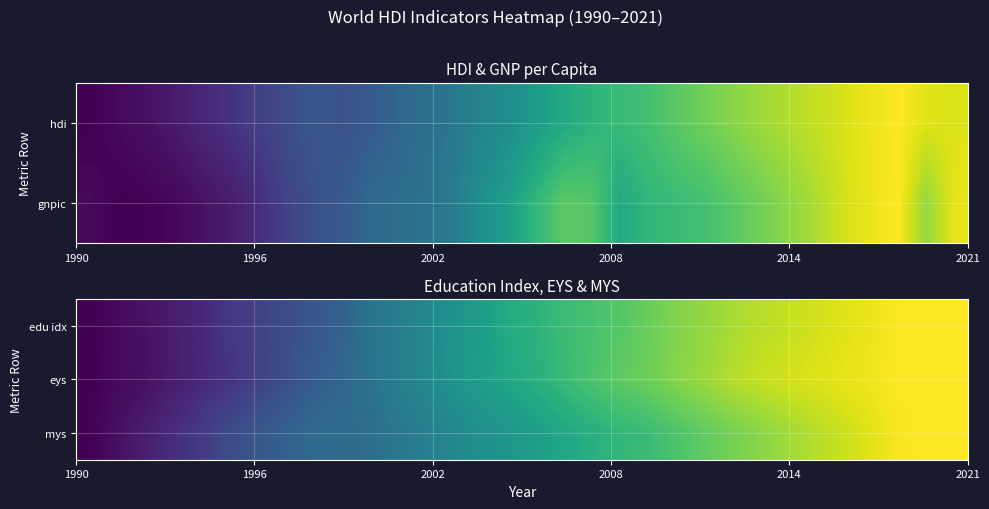

What is the sum of all eys values?

18.3